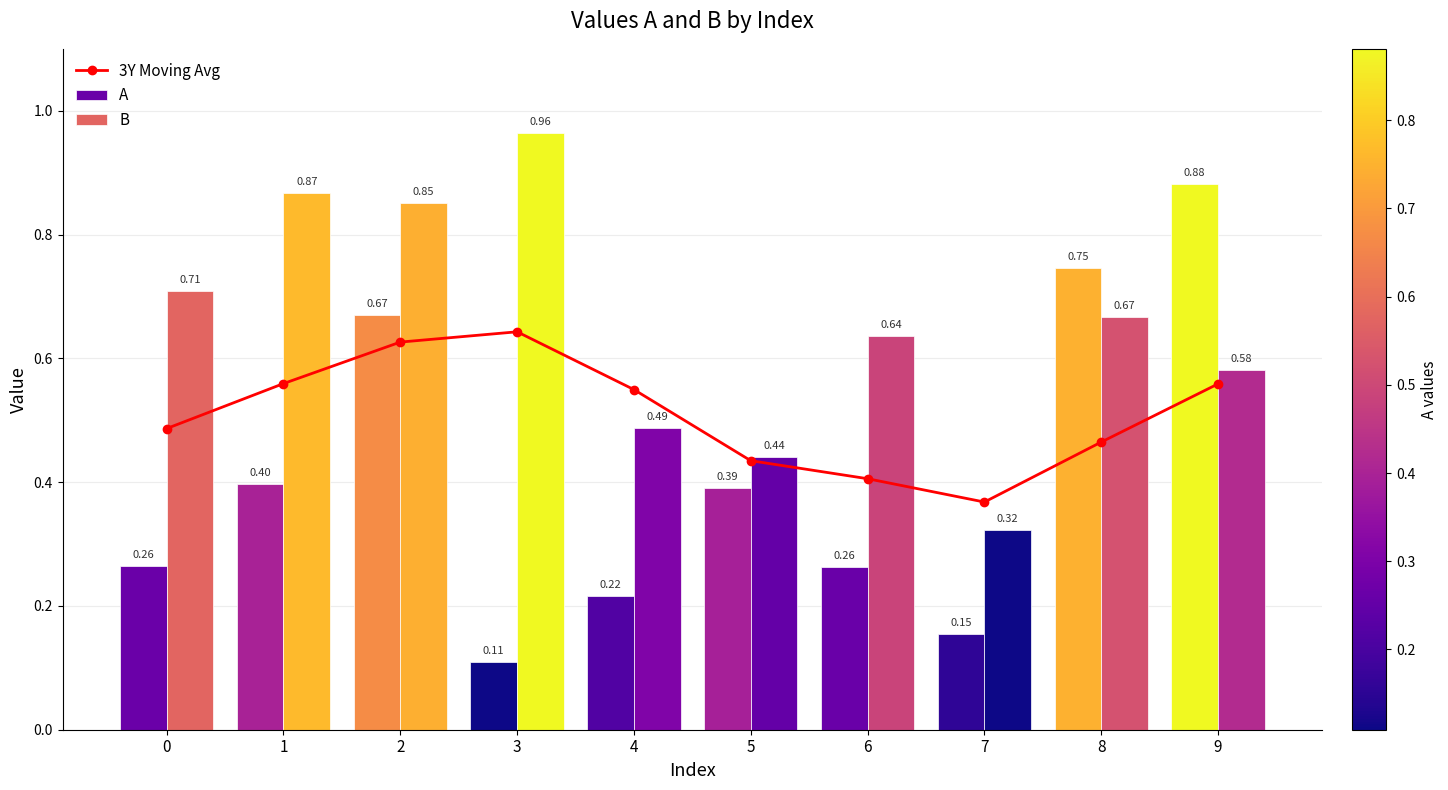

The A series shows 0.3 at 6. True or false?

True